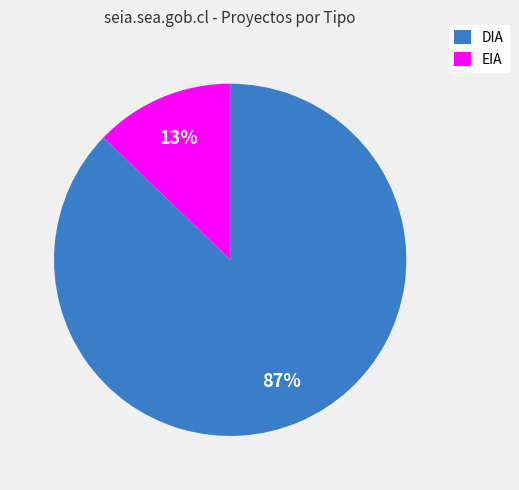

To the nearest percent, what portion does DIA represent?

87%